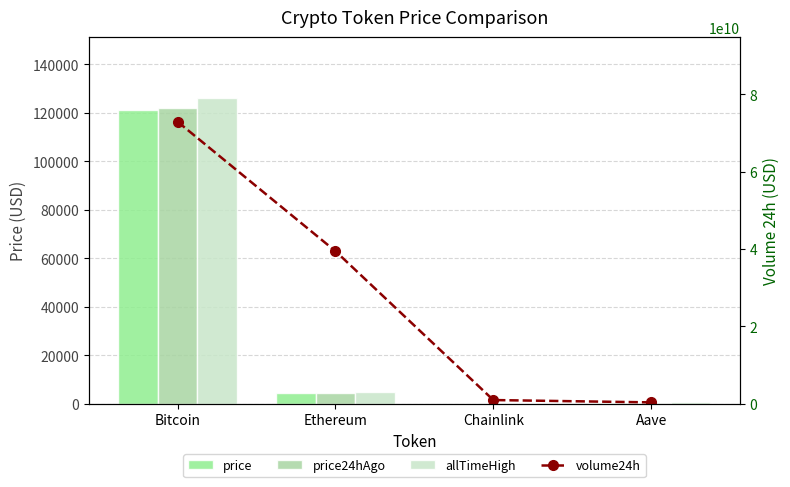

Reading left to right, extract all data points from this chart.

price: 121075.0	4322.8	22.4	274.5
price24hAgo: 121903.0	4428.4	22.0	279.8
allTimeHigh: 126080.0	4946.1	52.7	661.7
volume24h: 72927804600.0	39457772236.0	957088822.0	355377938.0